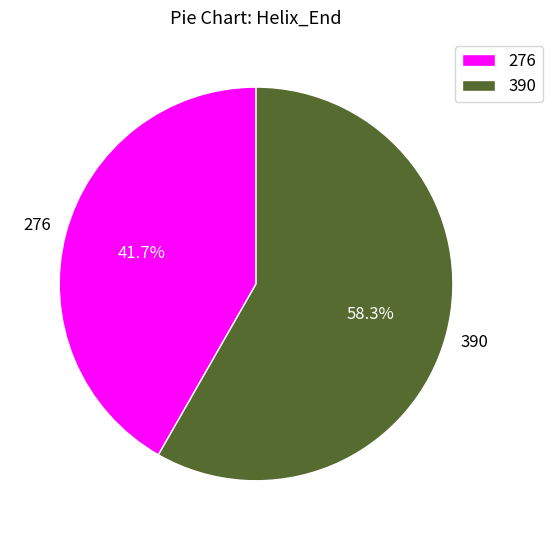

Count the number of slices in the pie.

2